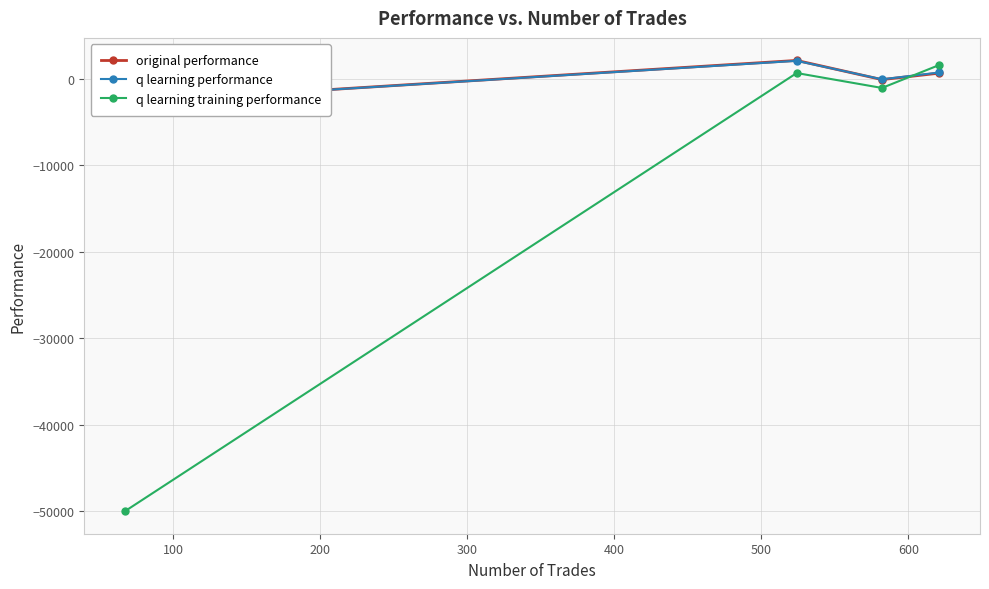

What is the highest value of the q learning training performance series?

1618.9